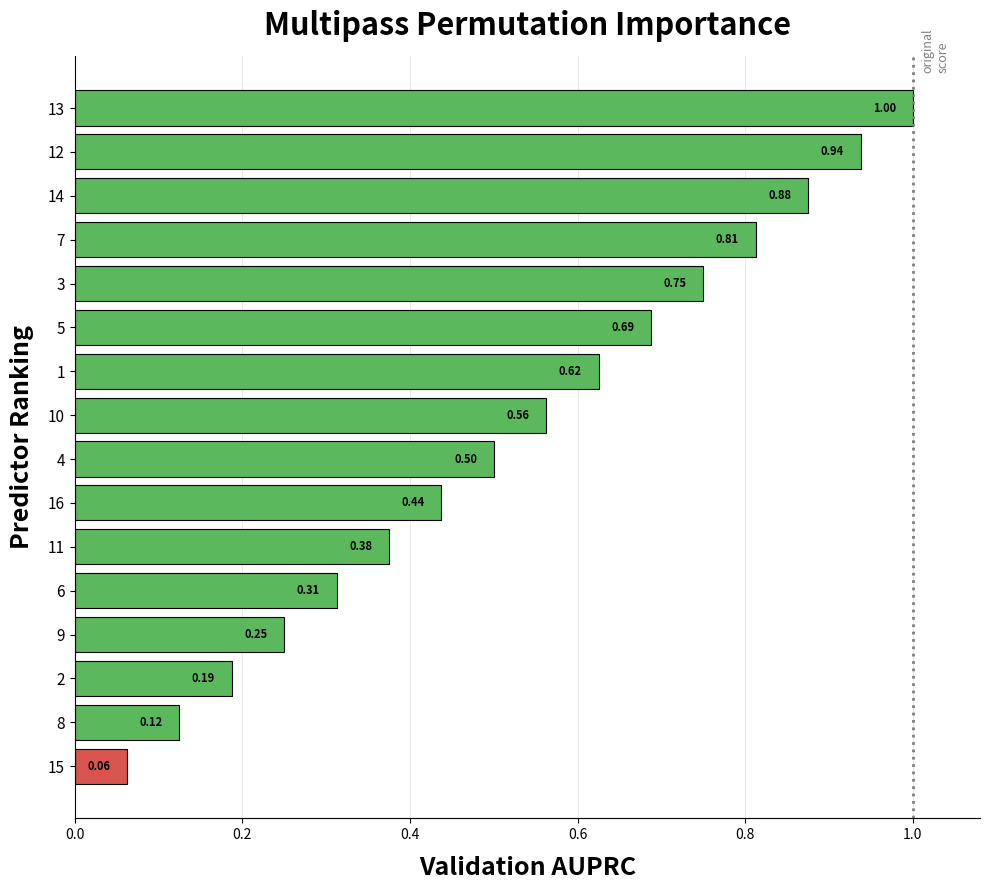

Rank the categories by value from lowest to highest.

15, 8, 2, 9, 6, 11, 16, 4, 10, 1, 5, 3, 7, 14, 12, 13